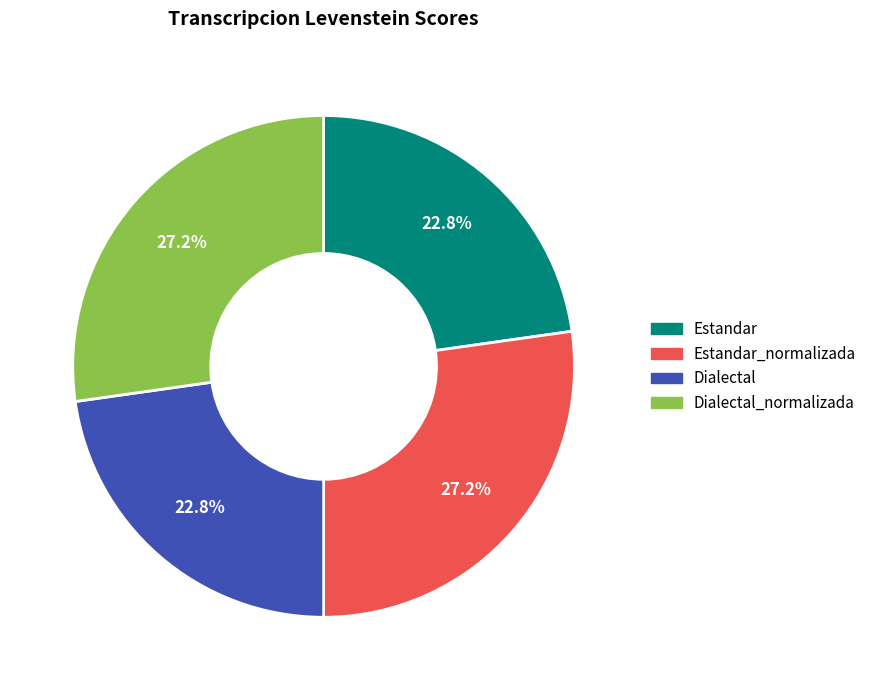

What portion of the pie excludes Estandar?

77.2%